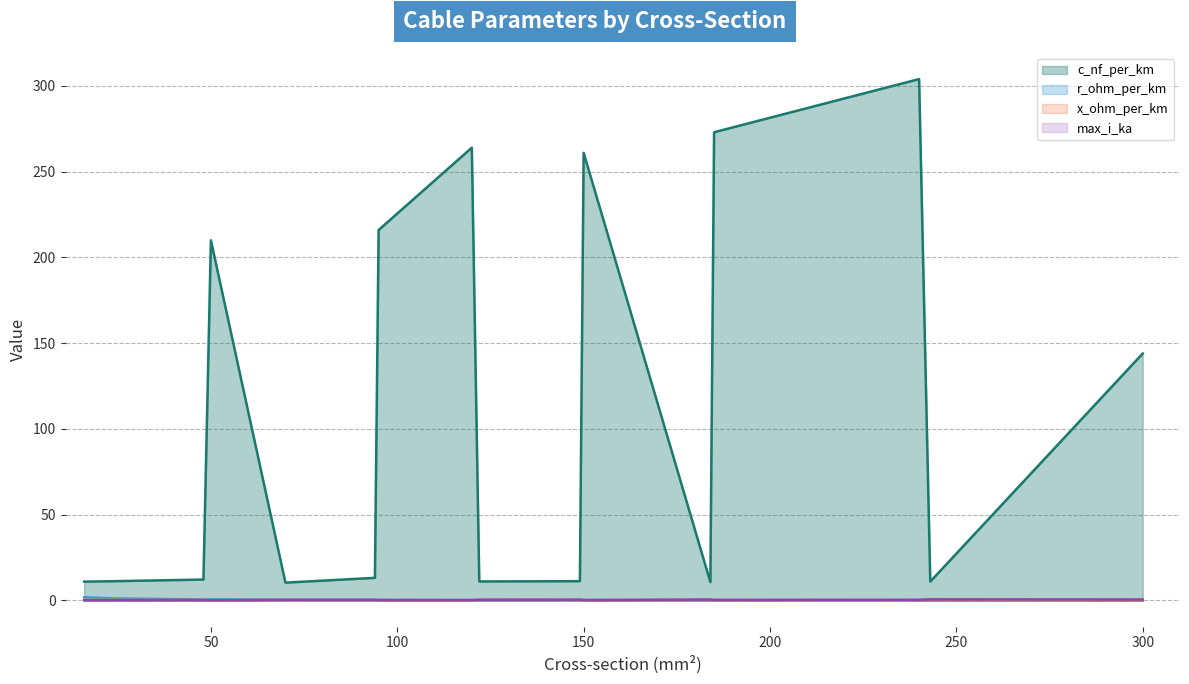

What is the maximum value shown in the chart?

304.0